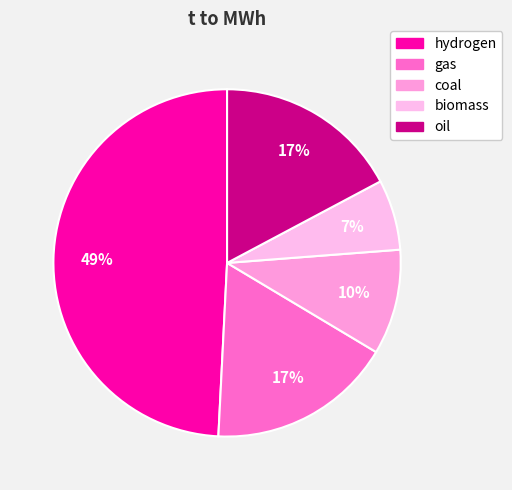

True or false: gas accounts for 3% of the total.

False